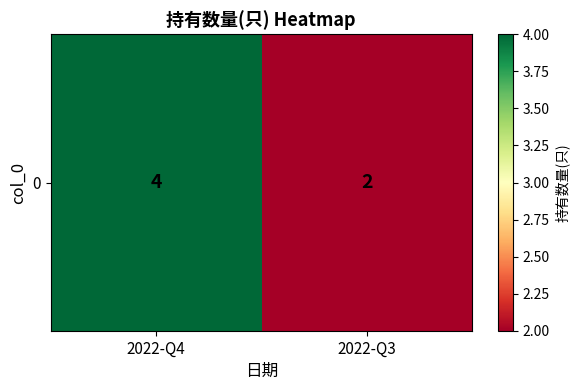

What value does the data have at 2022-Q4?

4